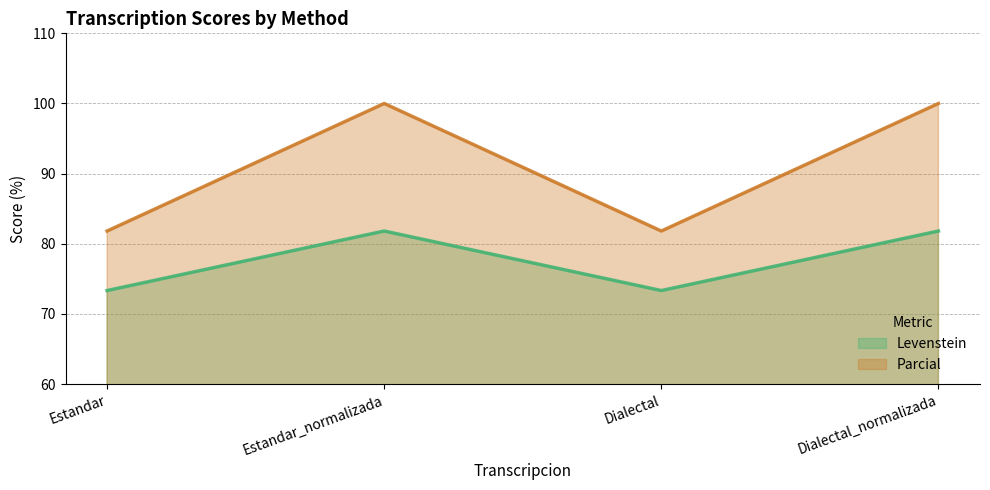

Reading right to left, extract all data points from this chart.

Levenstein: Dialectal_normalizada=81.8	Dialectal=73.3	Estandar_normalizada=81.8	Estandar=73.3
Parcial: Dialectal_normalizada=100.0	Dialectal=81.8	Estandar_normalizada=100.0	Estandar=81.8